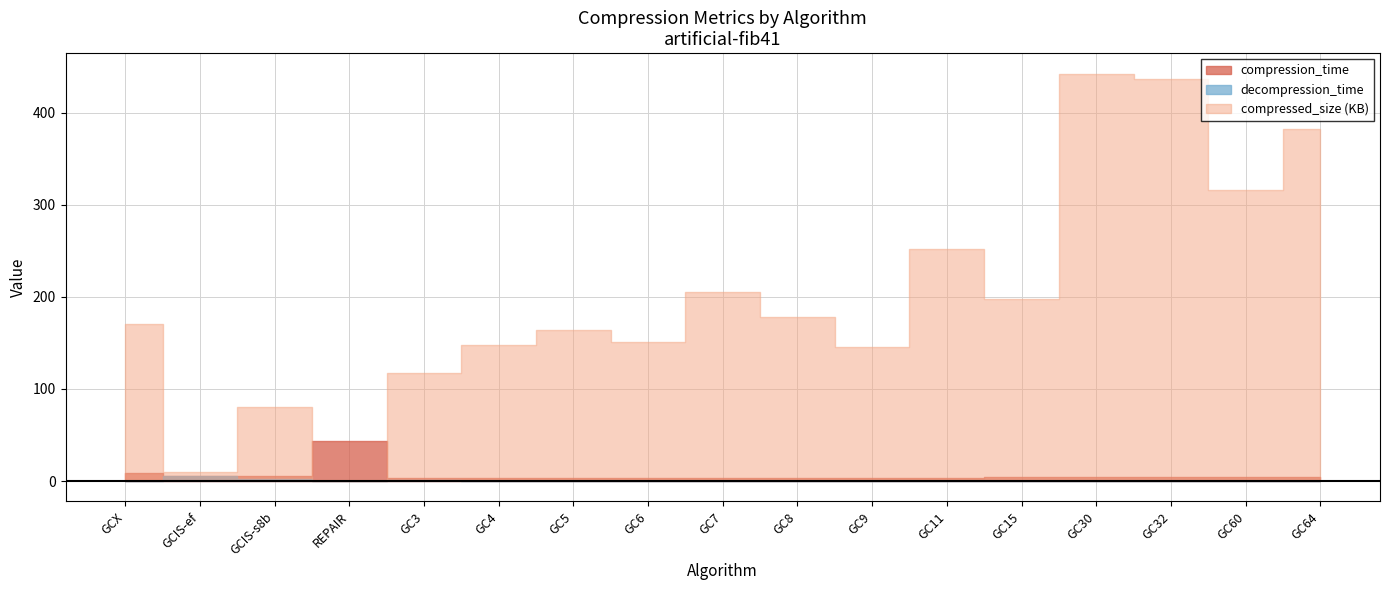

True or false: decompression_time and compressed_size intersect in this chart.

False